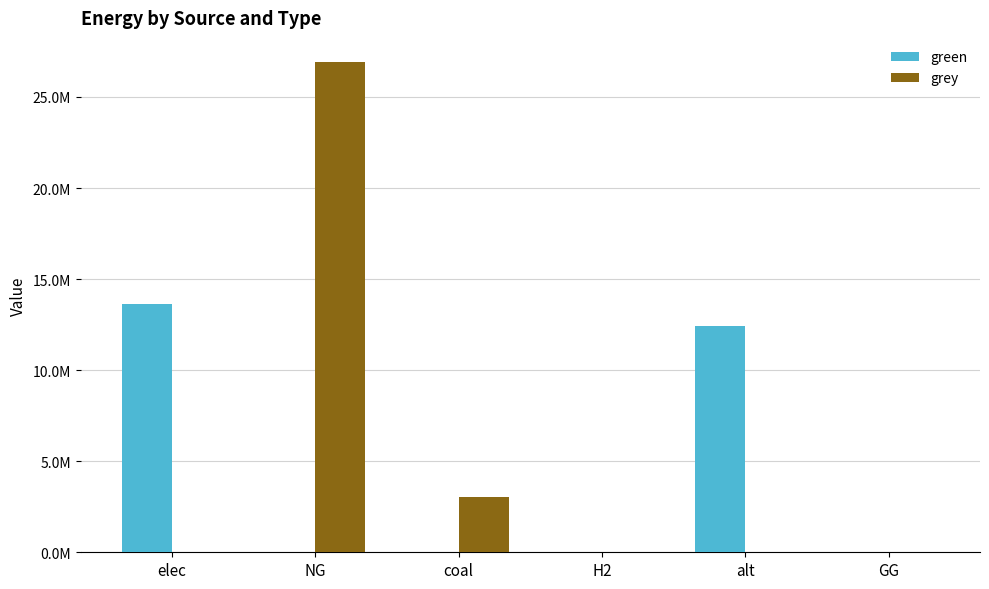

What are all the series names shown in the legend?

green, grey